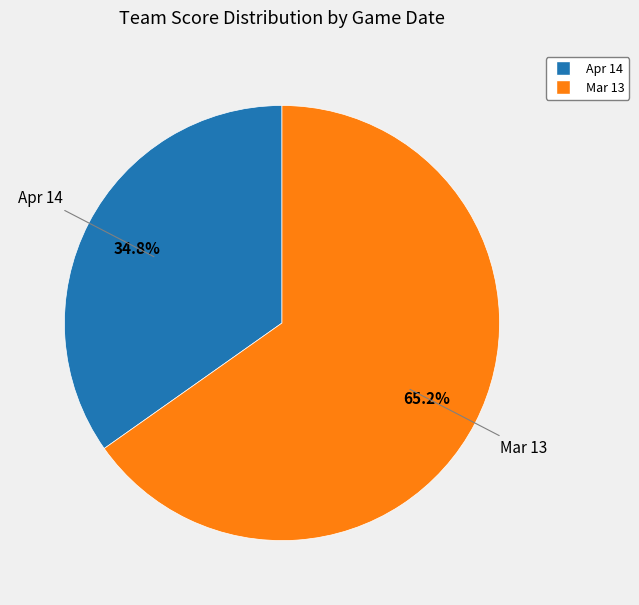

Count the number of slices in the pie.

2